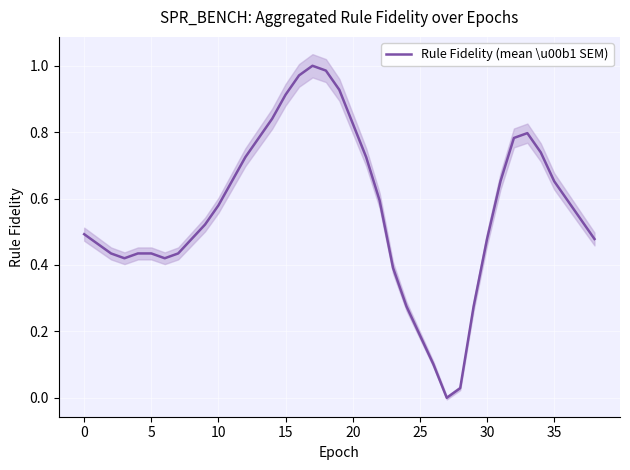

Reading right to left, list all the values displayed in this chart.

0.5	0.5	0.6	0.7	0.7	0.8	0.8	0.7	0.5	0.3	0.0	0.0	0.1	0.2	0.3	0.4	0.6	0.7	0.8	0.9	1.0	1.0	1.0	0.9	0.8	0.8	0.7	0.7	0.6	0.5	0.5	0.4	0.4	0.4	0.4	0.4	0.4	0.5	0.5